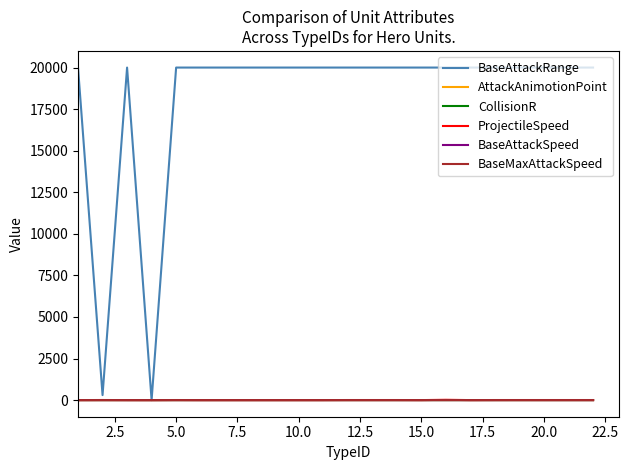

At which label is BaseAttackSpeed closest to 0?

7.5